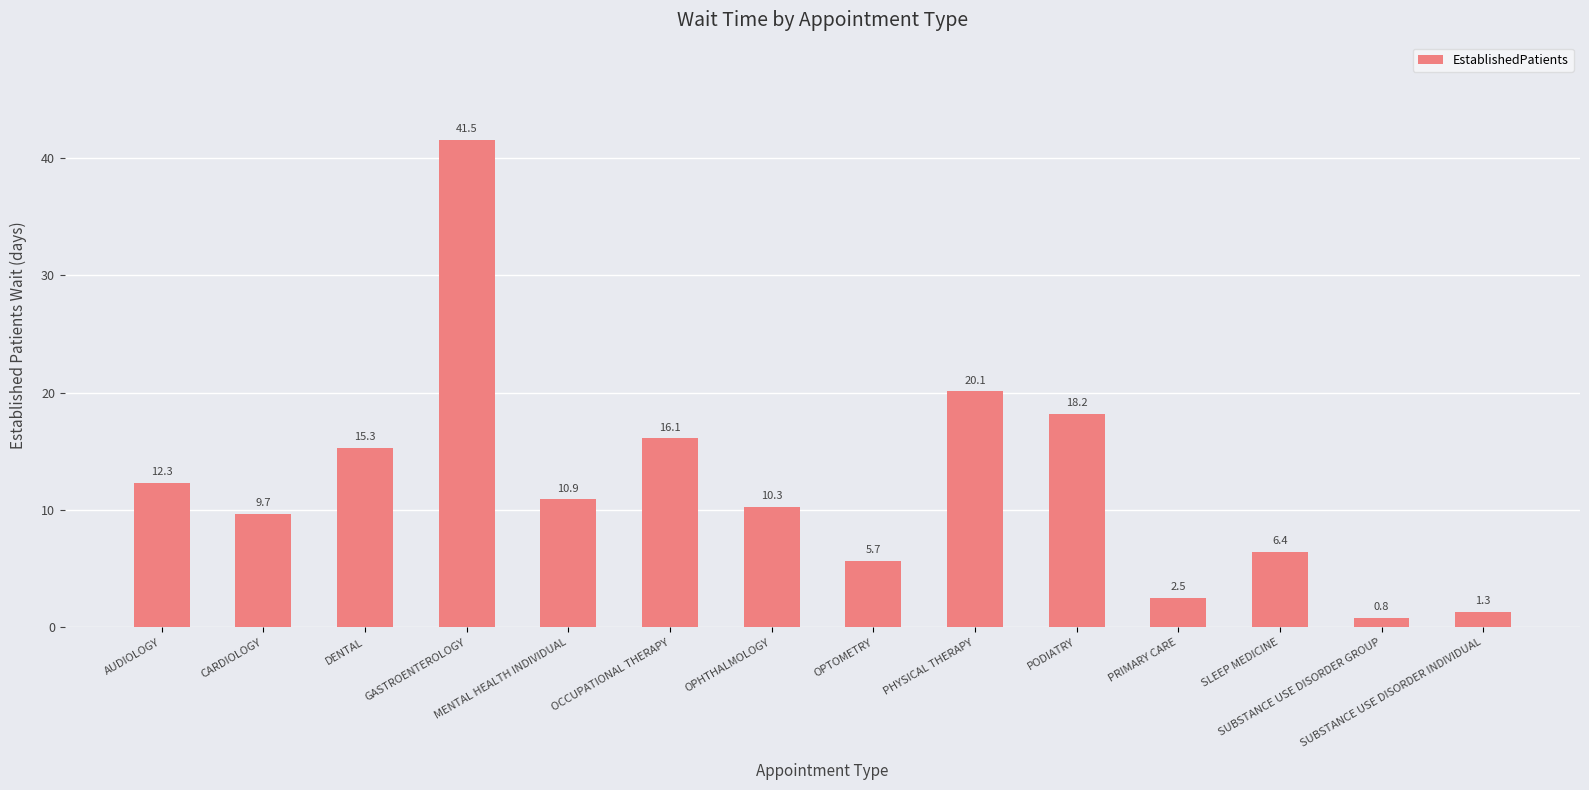

What is the label of the 8th bar from the left?

OPTOMETRY